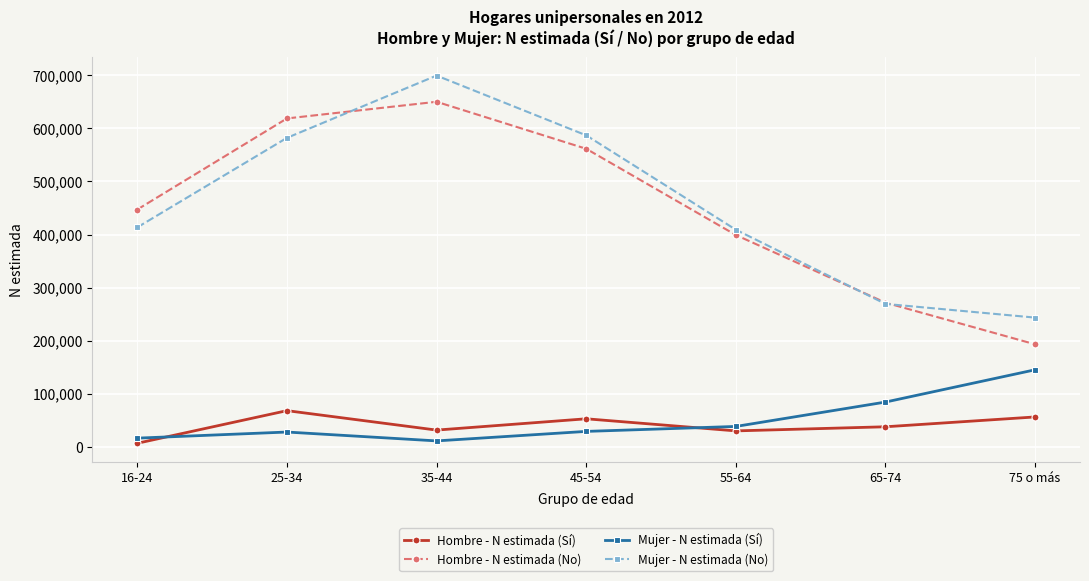

Is it true that Hombre - N estimada (No) equals 561552 at 45-54?

True